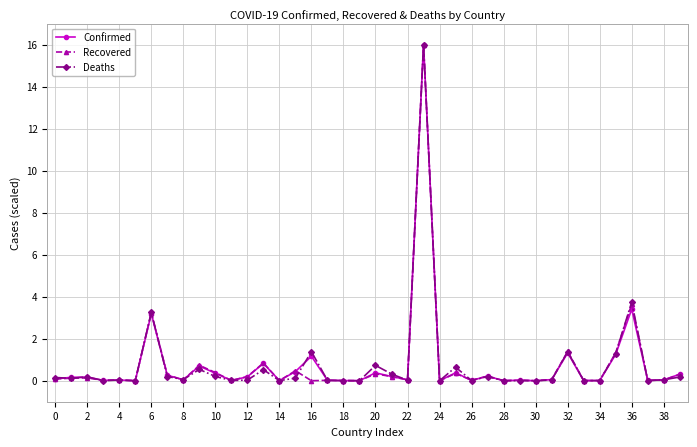

What is the greatest value displayed?

16.0